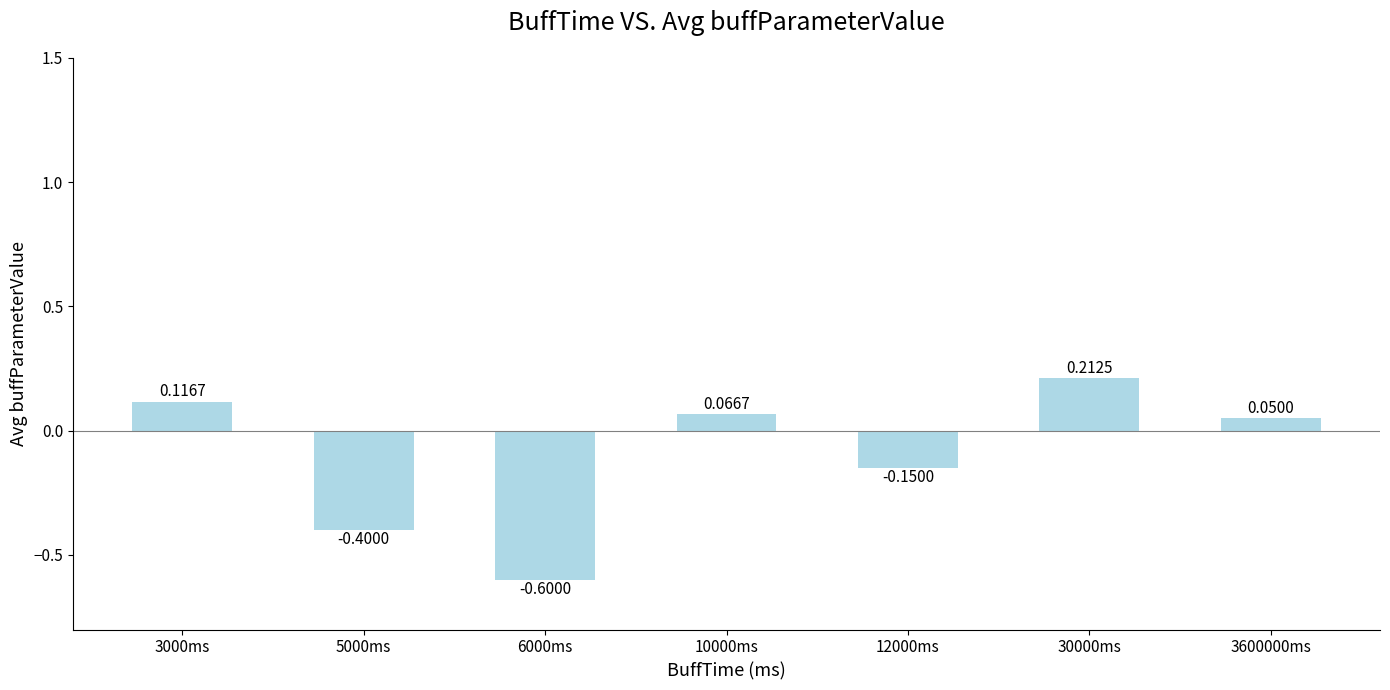

Rank the categories by value from highest to lowest.

30000ms, 3000ms, 10000ms, 3600000ms, 12000ms, 5000ms, 6000ms